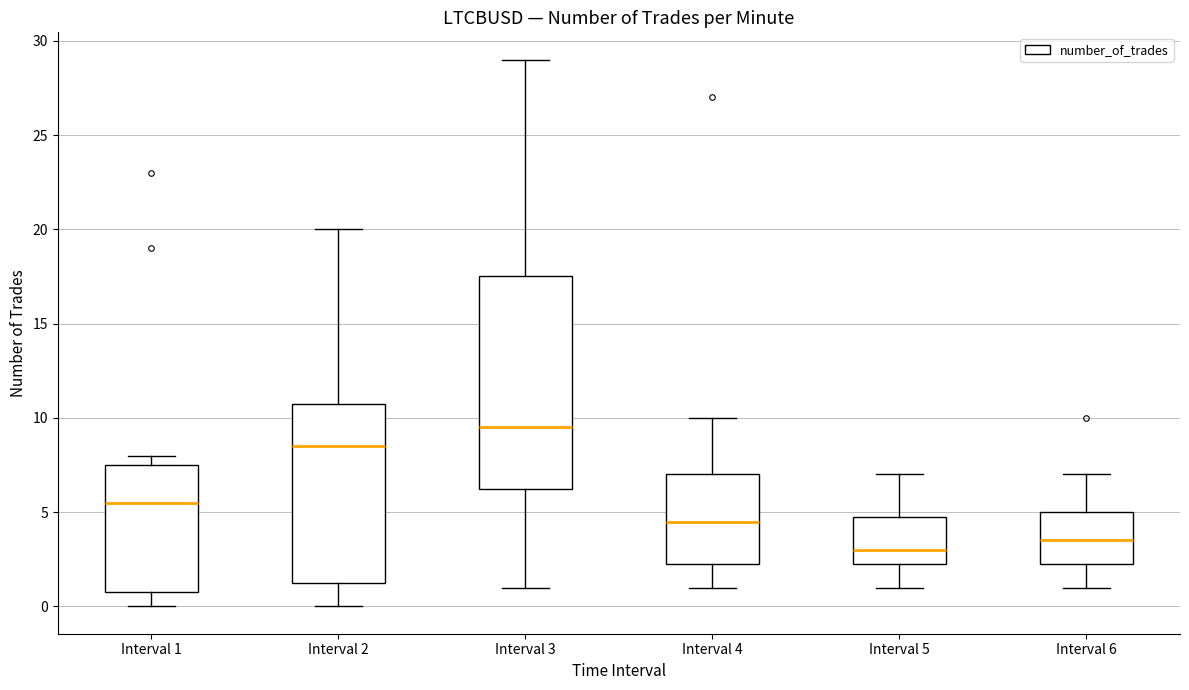

Reading left to right, read every box against the y-axis: the position of its median line, the range the box covers, and the ends of its whiskers. The values are not printed on the chart, so give them approximately, as read against the axis.

Interval 1: median 5.5, box 1.0 to 7.5, whiskers 0.0 to 8.0
Interval 2: median 8.5, box 1.5 to 11.0, whiskers 0.0 to 20.0
Interval 3: median 9.5, box 6.5 to 17.5, whiskers 1.0 to 29.0
Interval 4: median 4.5, box 2.5 to 7.0, whiskers 1.0 to 10.0
Interval 5: median 3.0, box 2.5 to 5.0, whiskers 1.0 to 7.0
Interval 6: median 3.5, box 2.5 to 5.0, whiskers 1.0 to 7.0